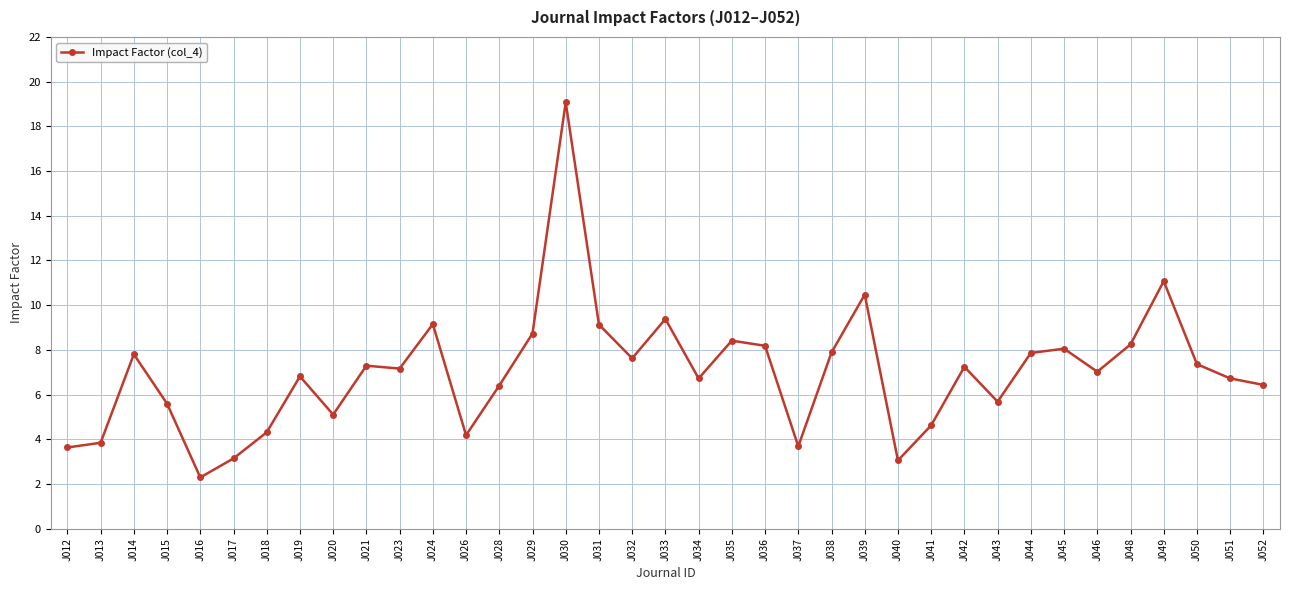

Where is the first local minimum?

J016